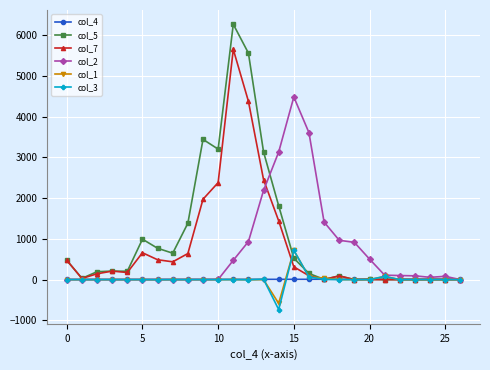

What is the greatest value displayed?

6272.0